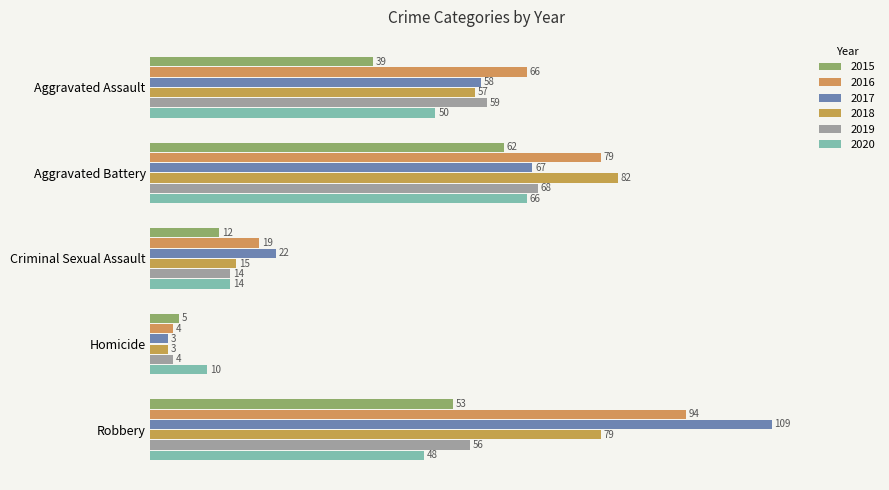

The value of 2015 at Robbery is 91. True or false?

False